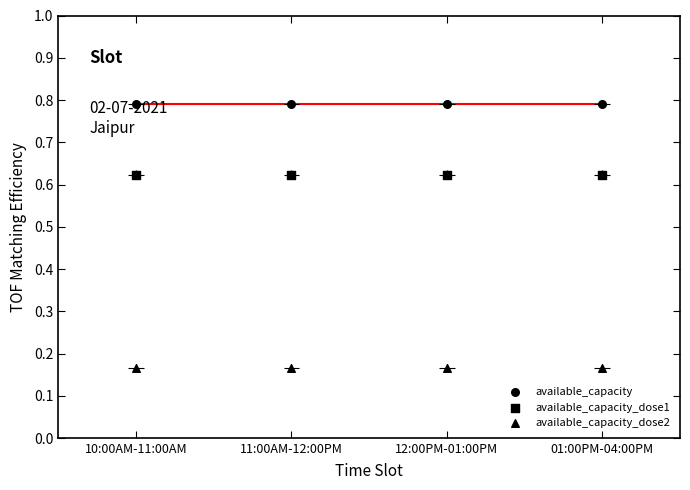

Which series contains the lowest Y value?

available_capacity_dose2